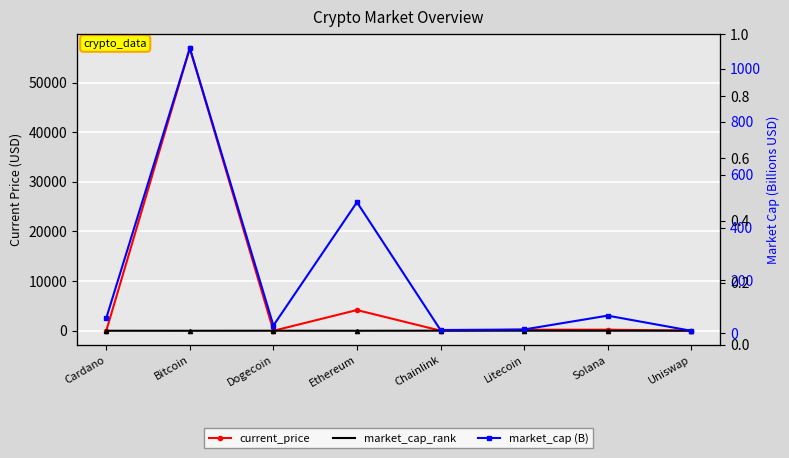

Is the value of current_price at Solana greater than the value of market_cap (B) at Ethereum?

No